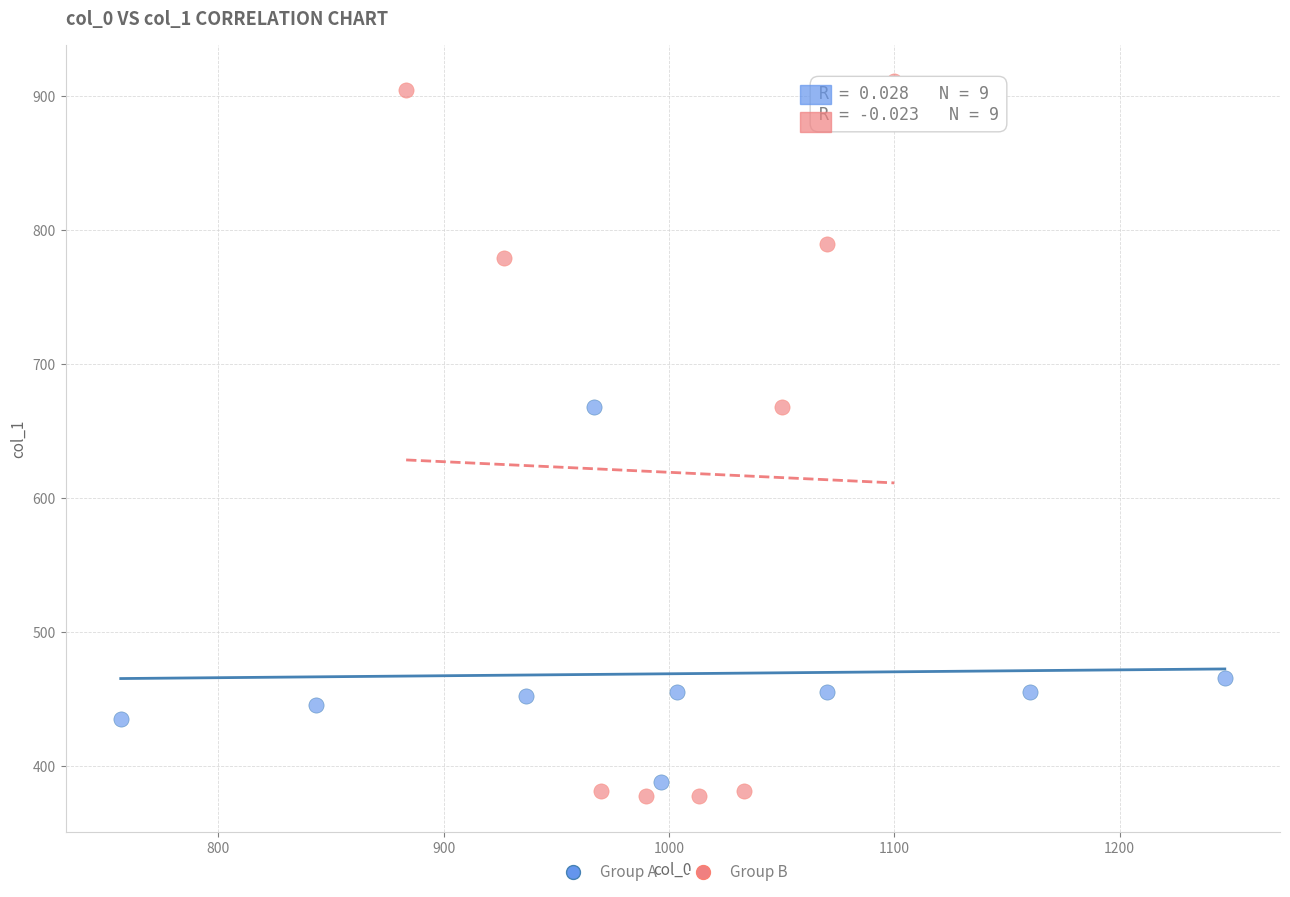

Which series reaches the maximum Y coordinate?

Group B